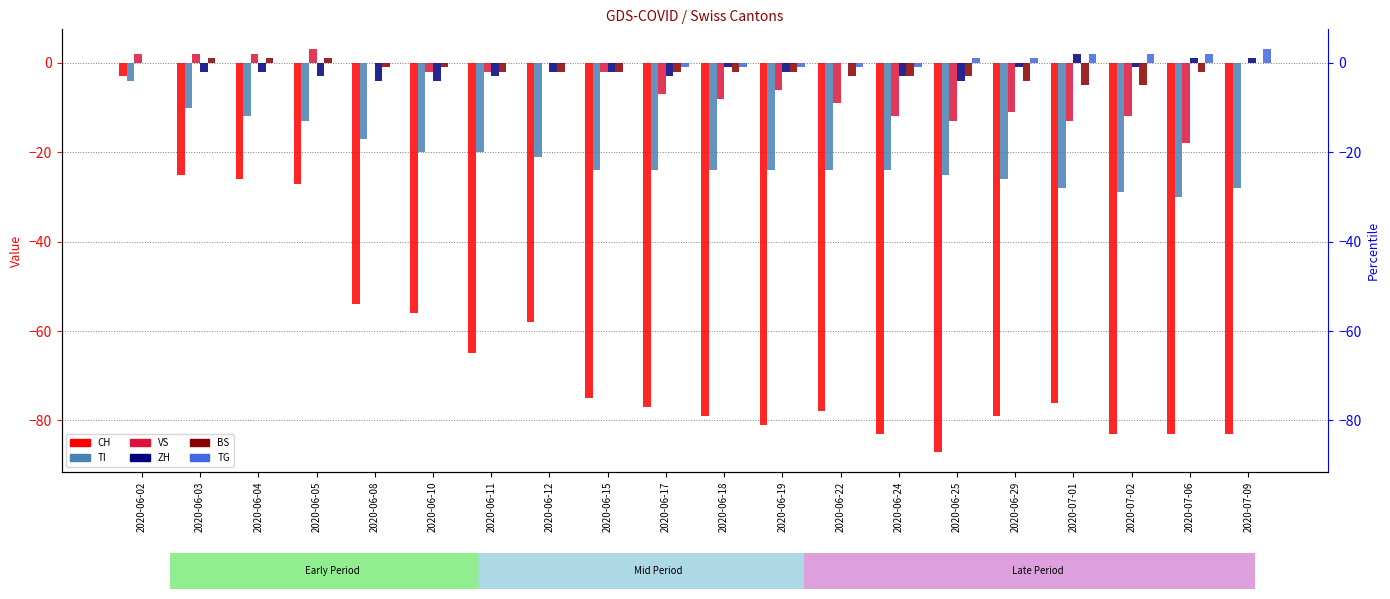

Which series has the largest range (max minus min)?

CH